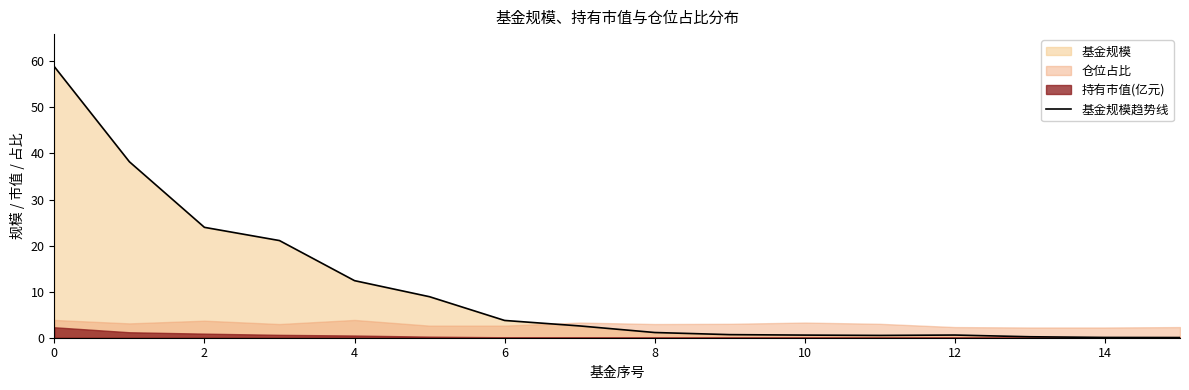

Where is the first local maximum?

12